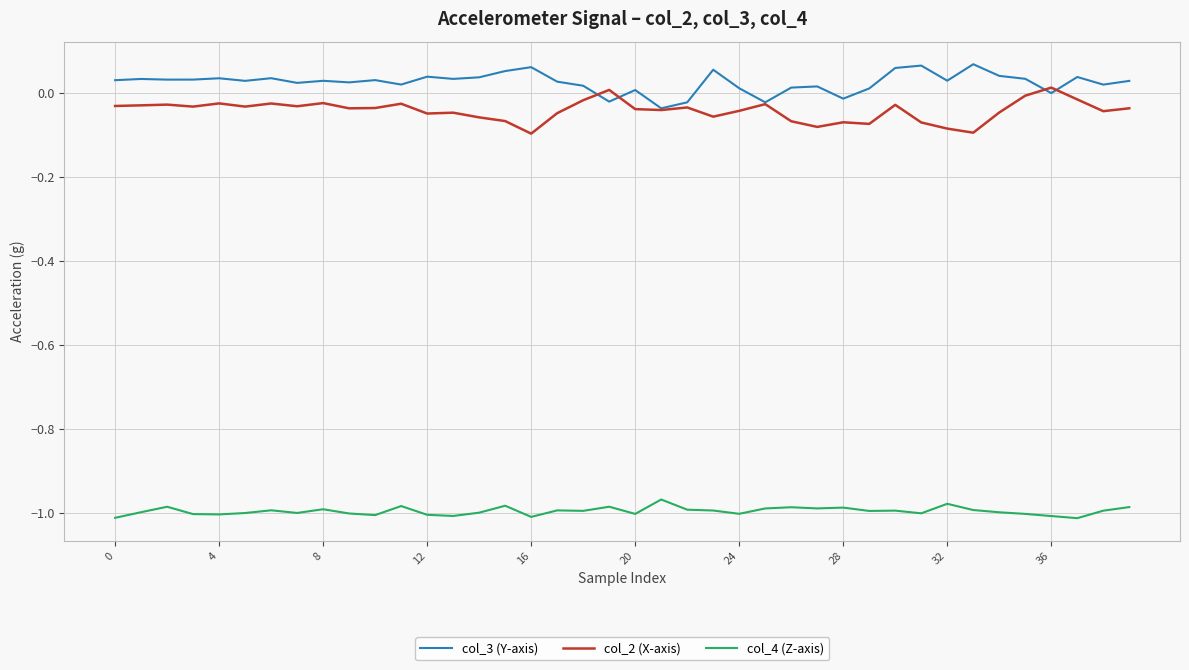

Rank the series by their maximum value, from lowest to highest.

col_4 (Z-axis), col_2 (X-axis), col_3 (Y-axis)